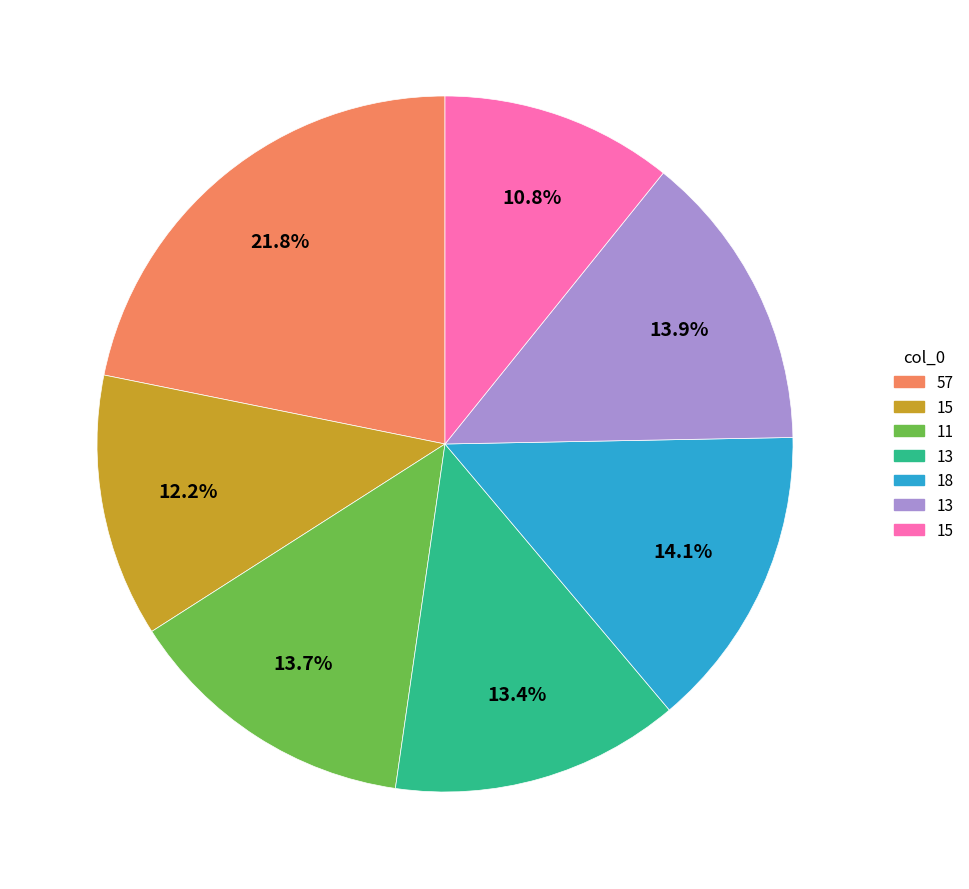

Is there any slice that represents more than half of the pie?

No